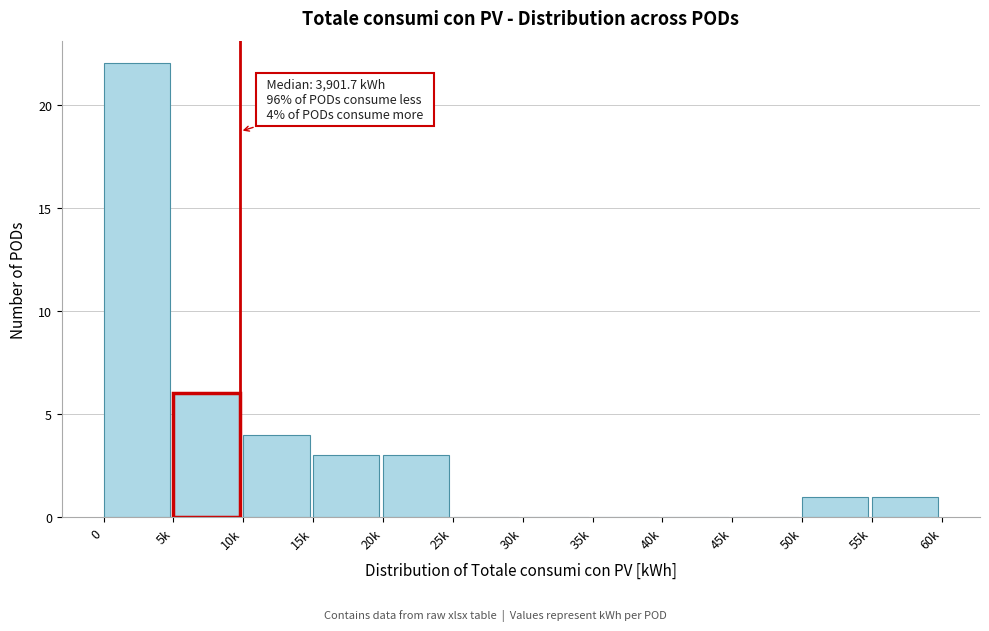

Reading right to left, what are all the values shown in this chart?

55k=1	50k=1	45k=0	40k=0	35k=0	30k=0	25k=0	20k=3	15k=3	10k=4	5k=6	0=22